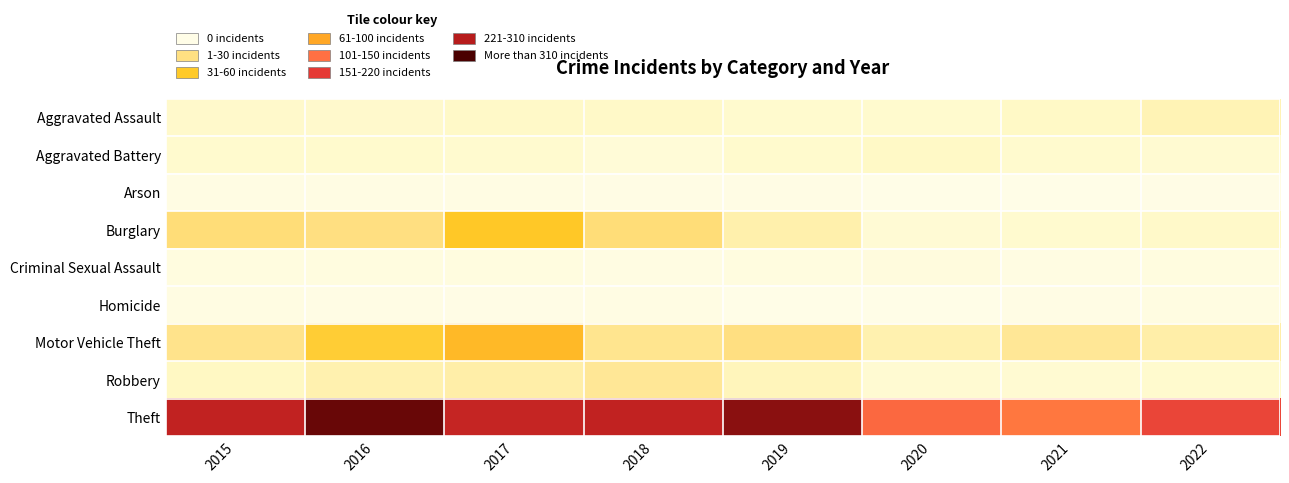

Between 2022 and 2021, which is larger?

2022